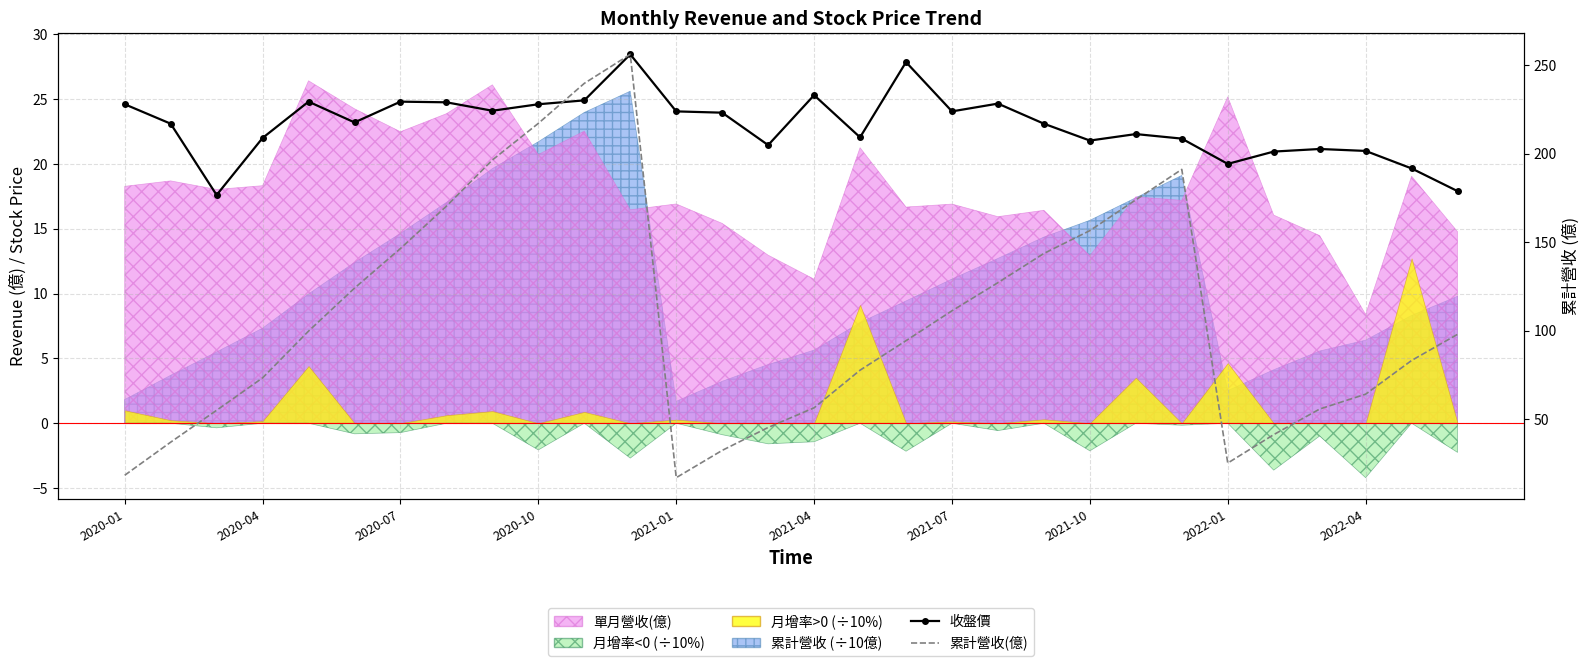

The value of 累計營收(億) at 2022-01 is 107.4. True or false?

False